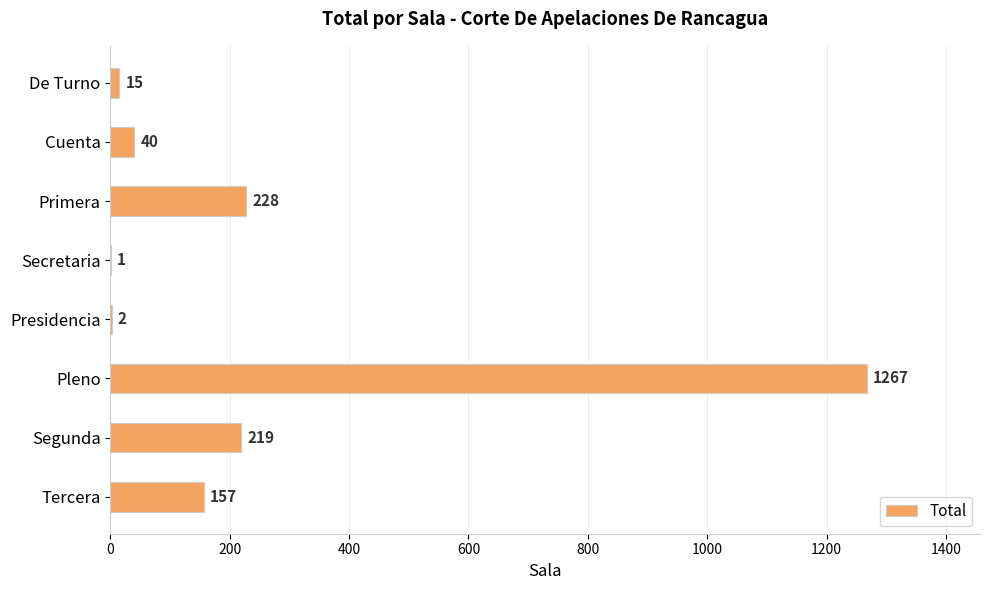

What is the maximum value shown in the chart?

1267